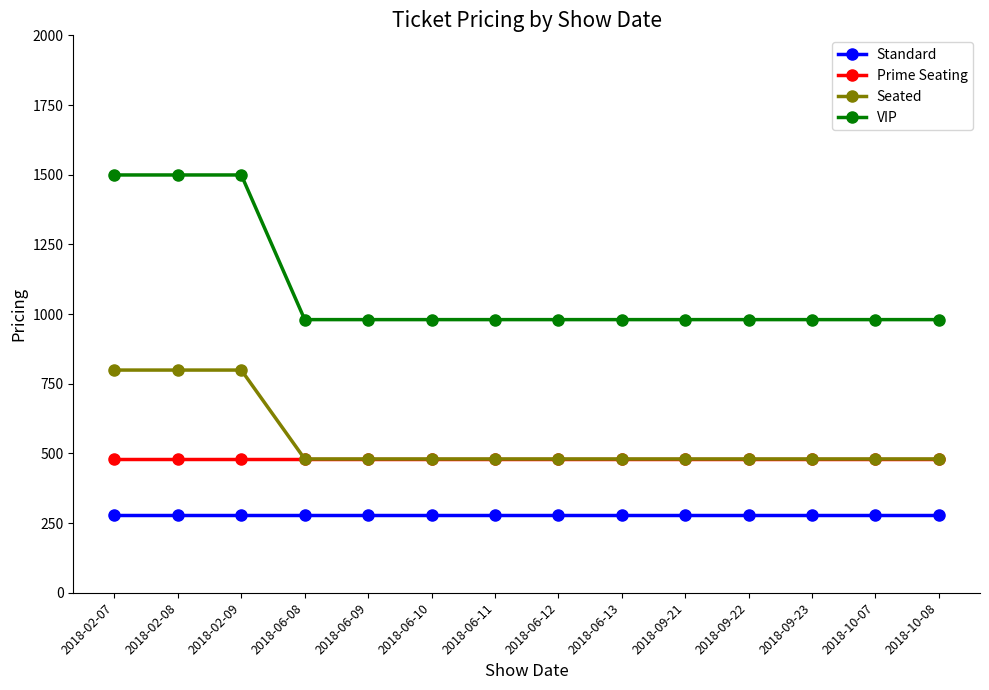

How many lines are shown in the chart?

4